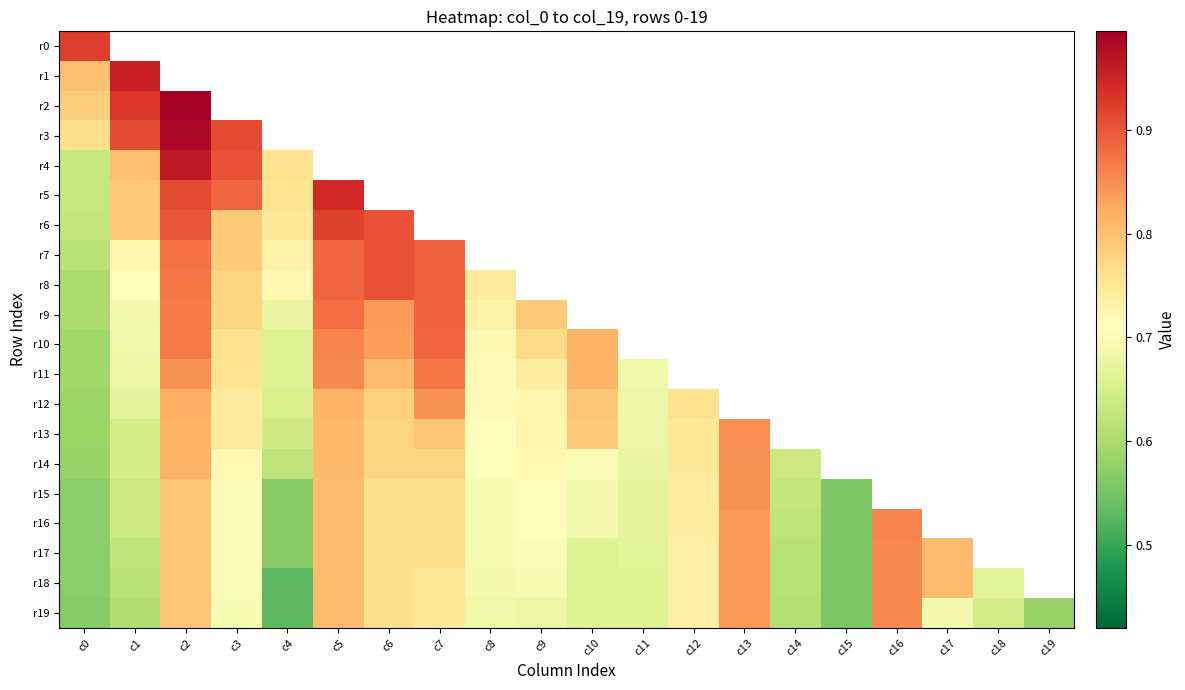

At which category does the chart reach its peak across all series?

c2